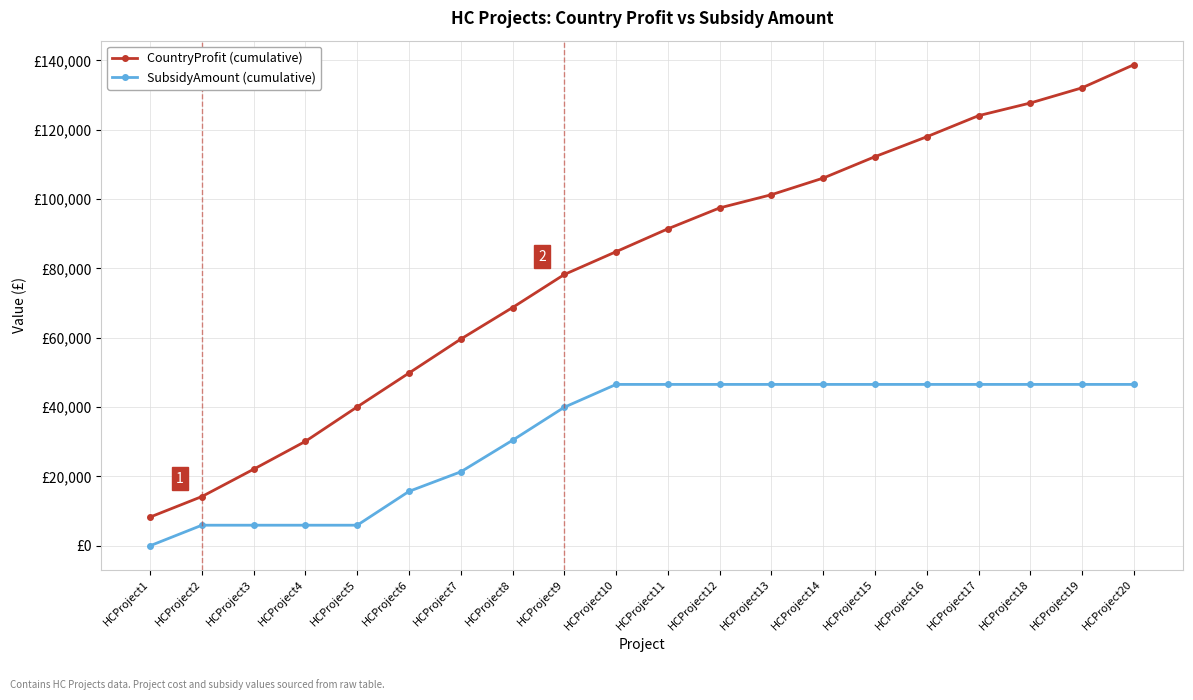

Is the value of SubsidyAmount (cumulative) at HCProject13 greater than the value of CountryProfit (cumulative) at HCProject8?

No